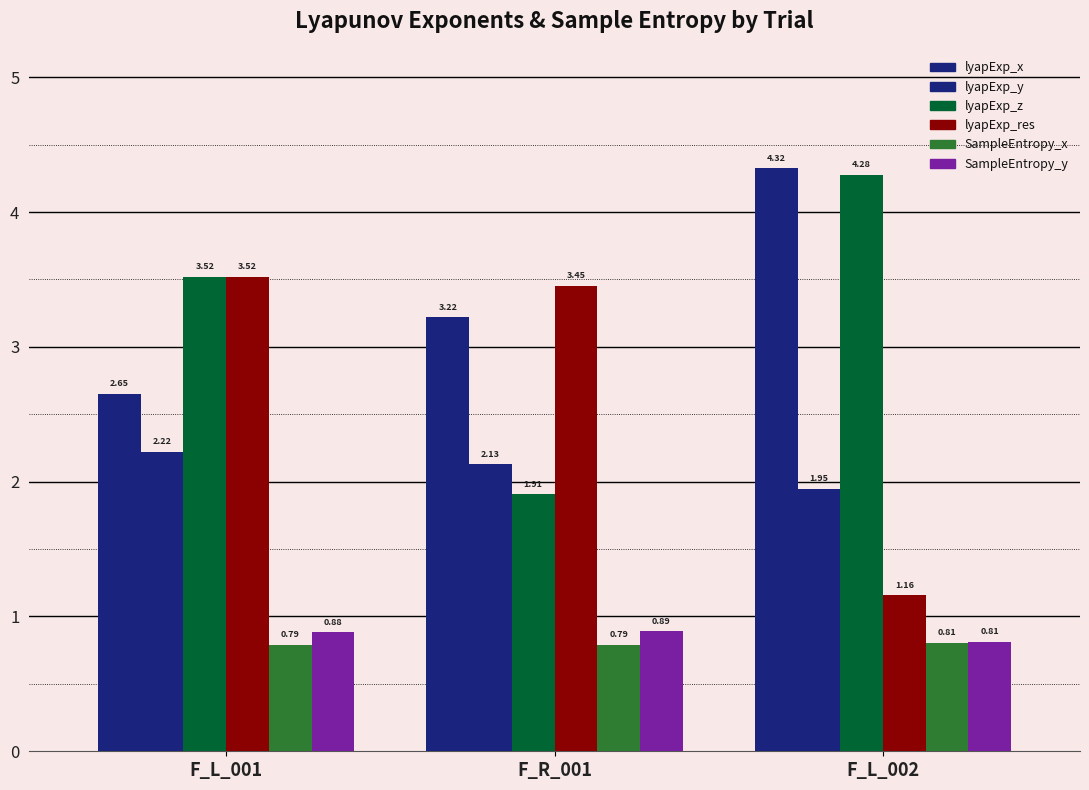

Which series has the largest total across all categories?

lyapExp_x